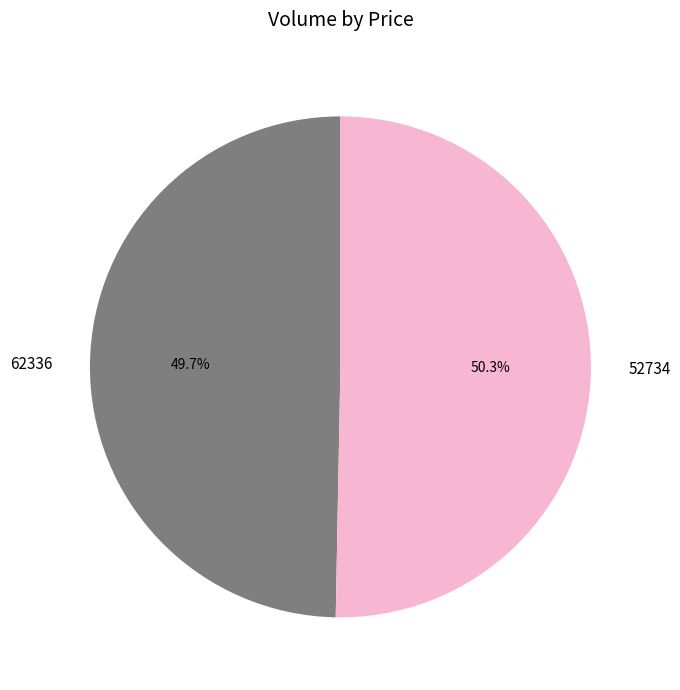

Which category has the smallest portion of the pie?

62336